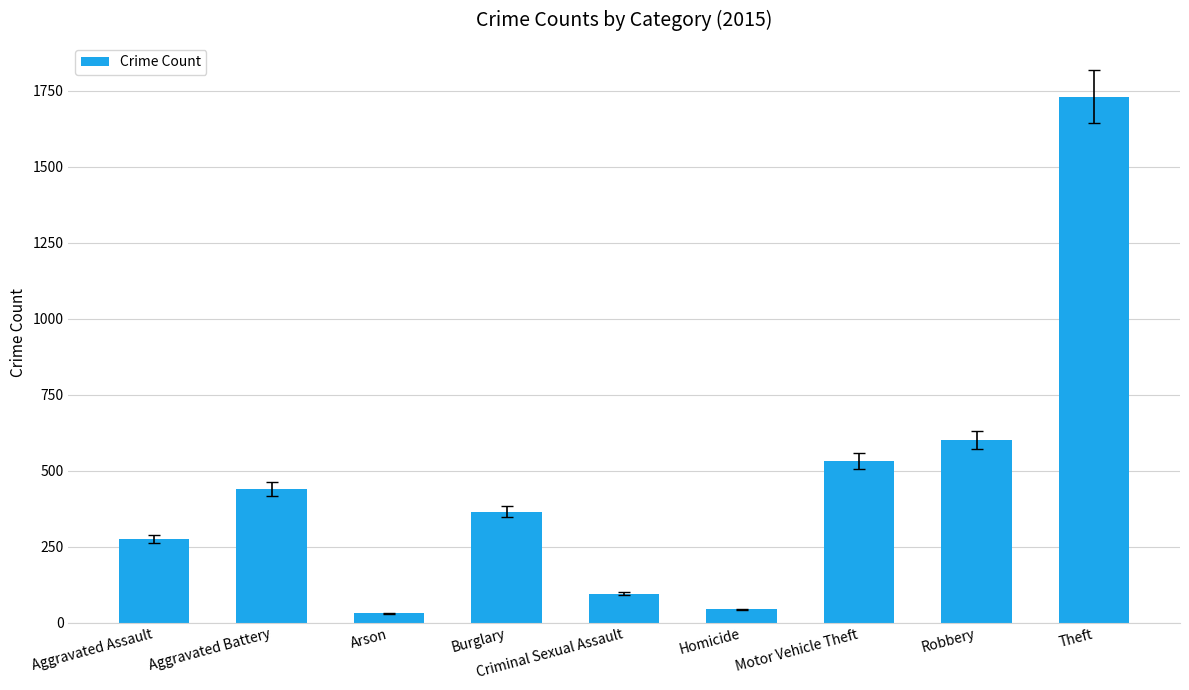

What is the change in value from Aggravated Assault to Arson?

-245